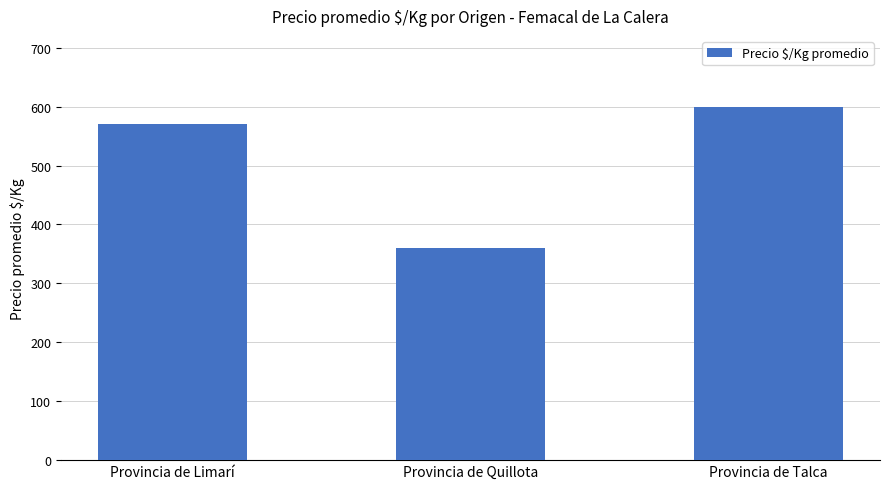

Count the number of categories in the chart.

3